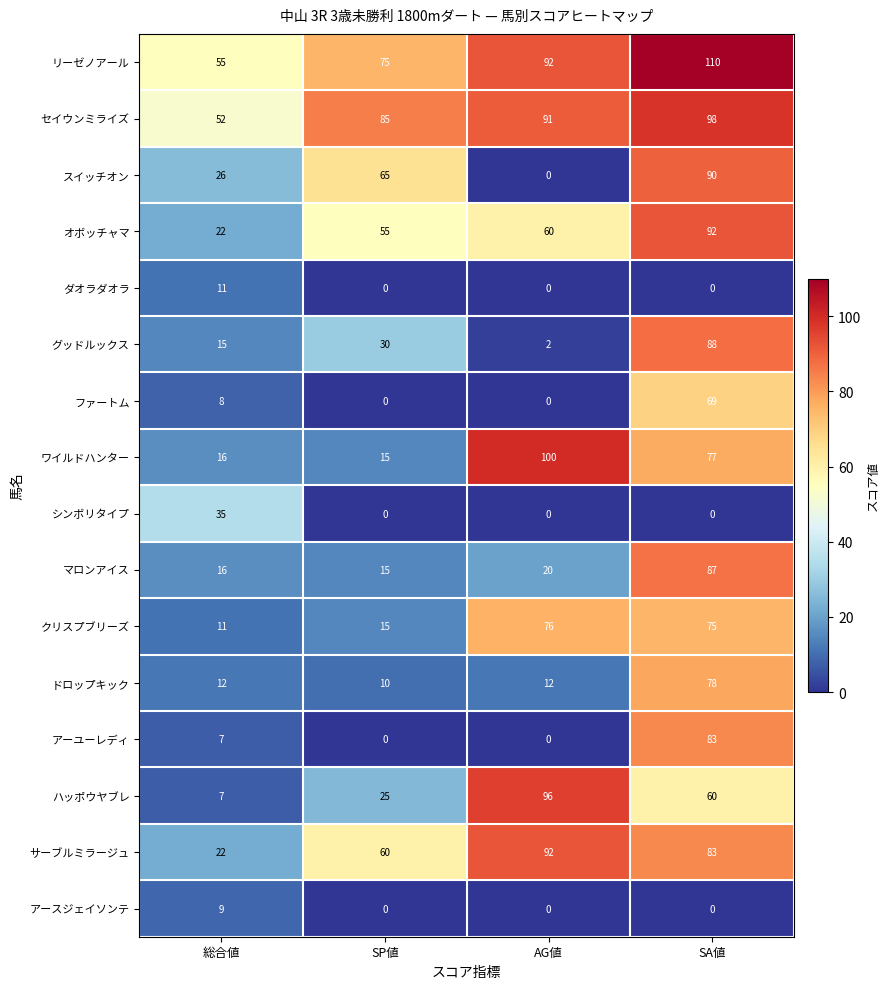

The サーブルミラージュ series shows 34 at 総合値. True or false?

False